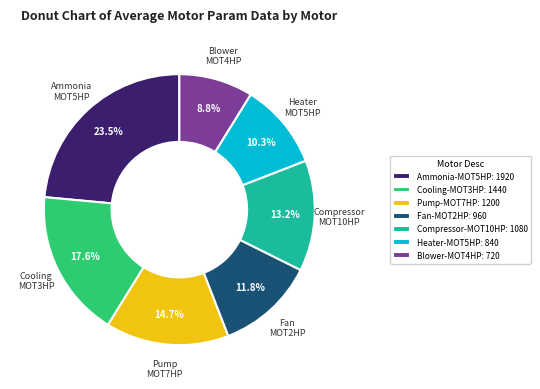

Approximately how many times larger is the value at Heater-MOT5HP: 840 compared to Blower-MOT4HP: 720?

1.2